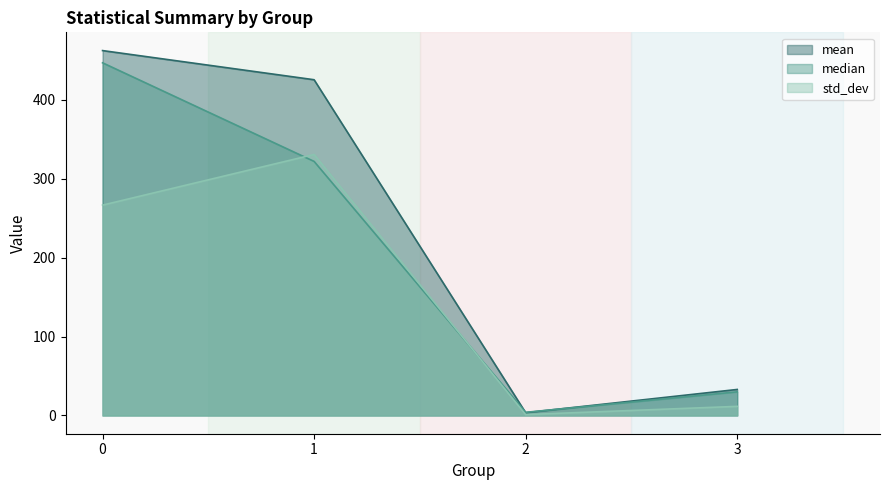

What is the difference between the maximum and minimum values in the median series?

443.0